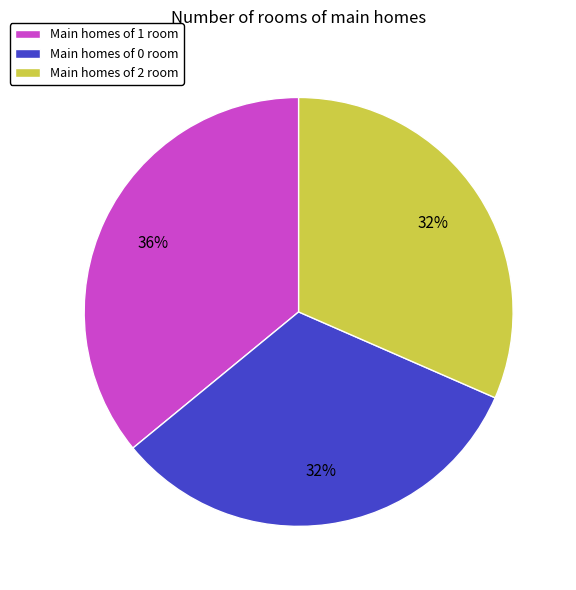

Is there any slice that represents more than half of the pie?

No